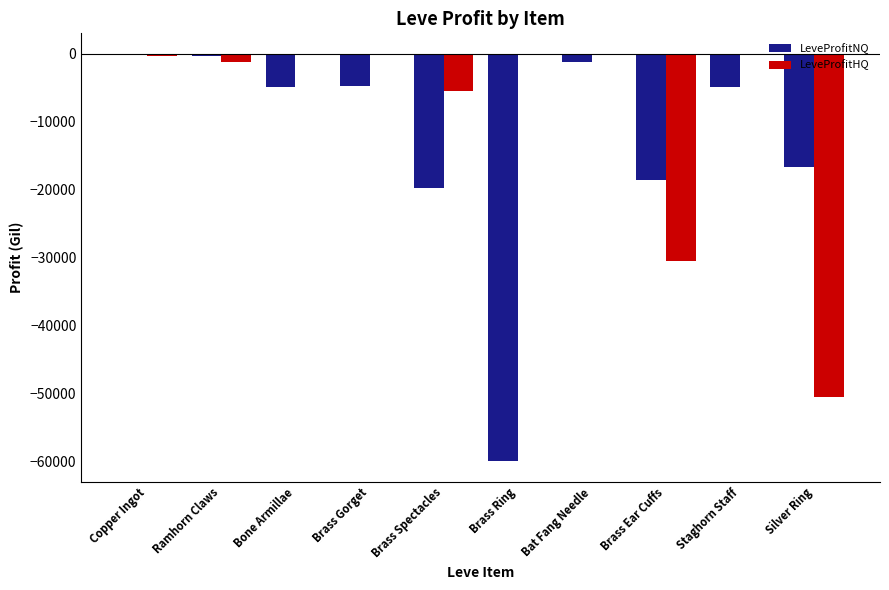

How many groups of bars are there?

10